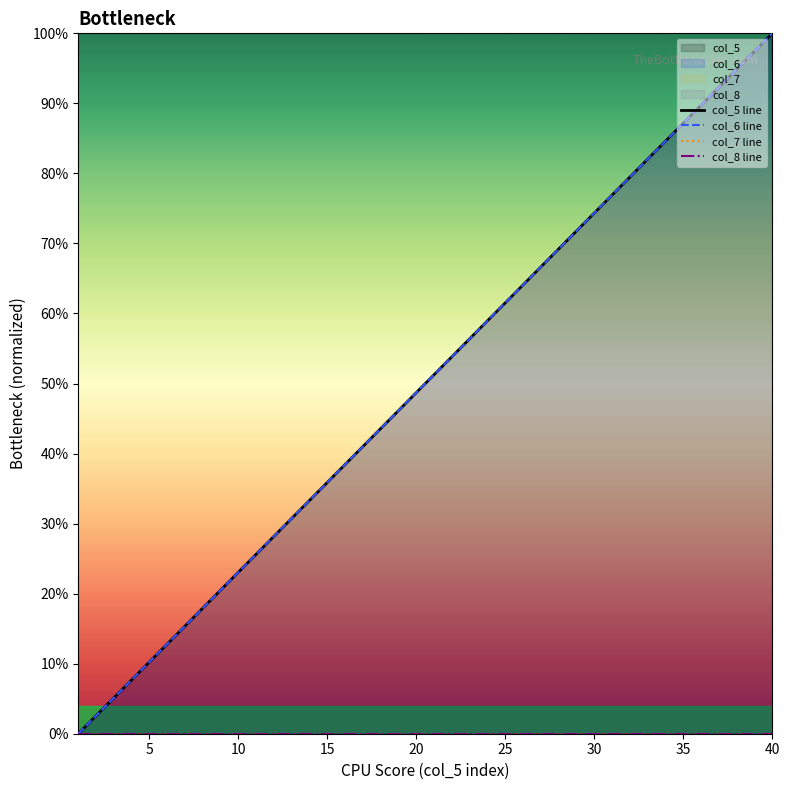

True or false: col_8 line and col_5 line cross at least once.

False